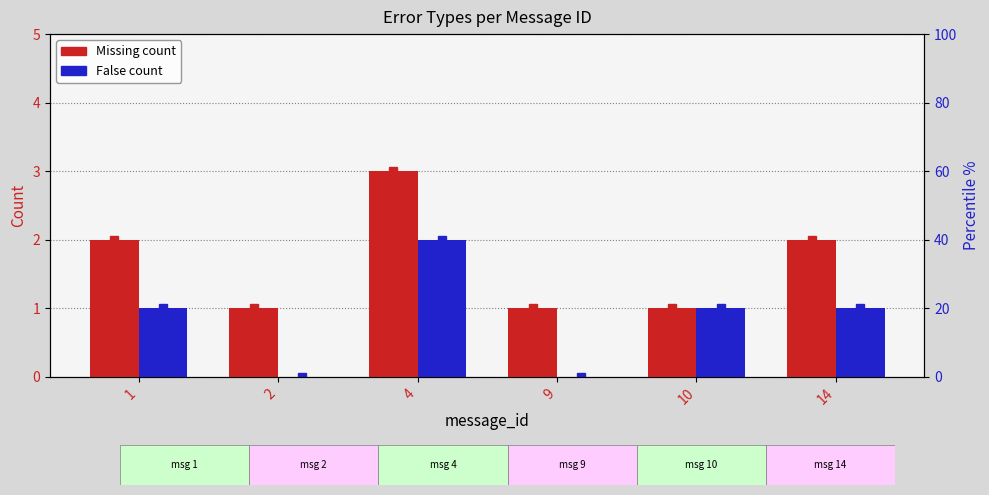

Is it true that Missing equals 1 at 2?

True